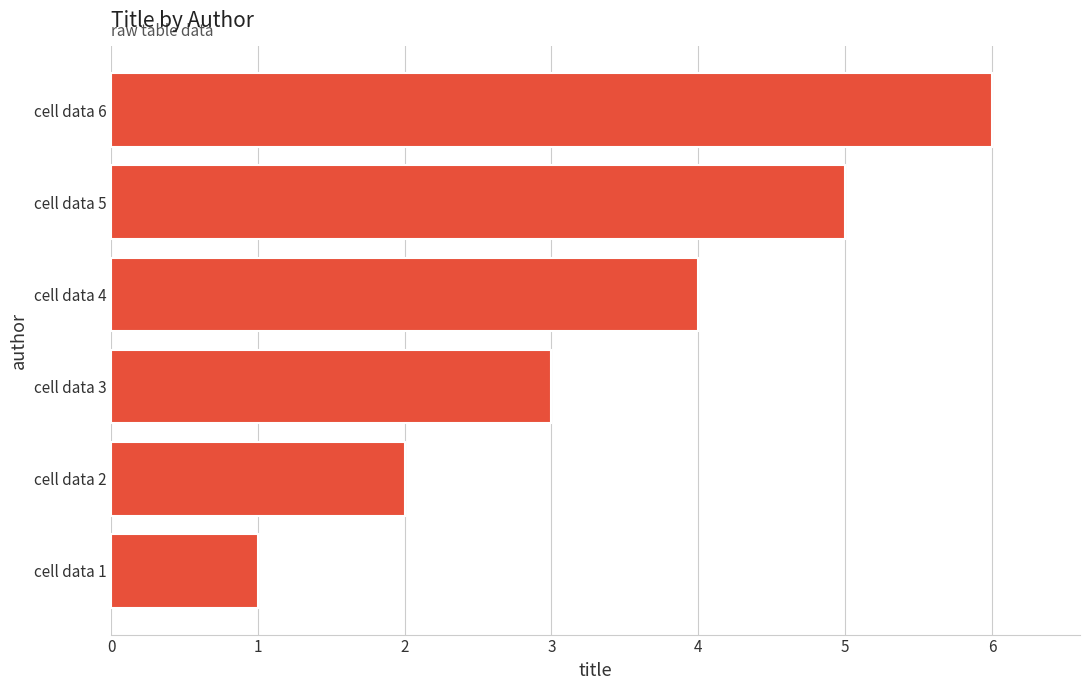

What is the change in value from cell data 5 to cell data 6?

+1